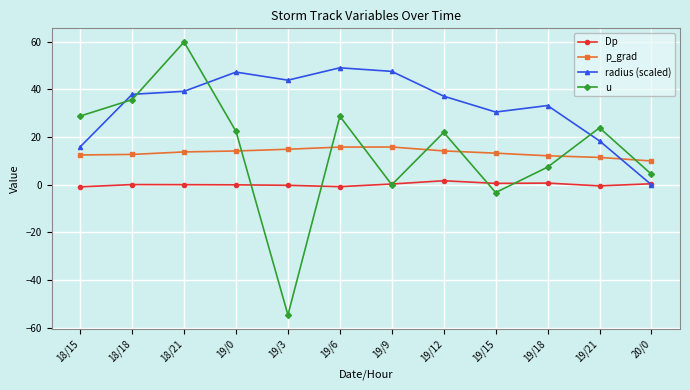

True or false: radius (scaled) has more than 2 interior local peaks.

True